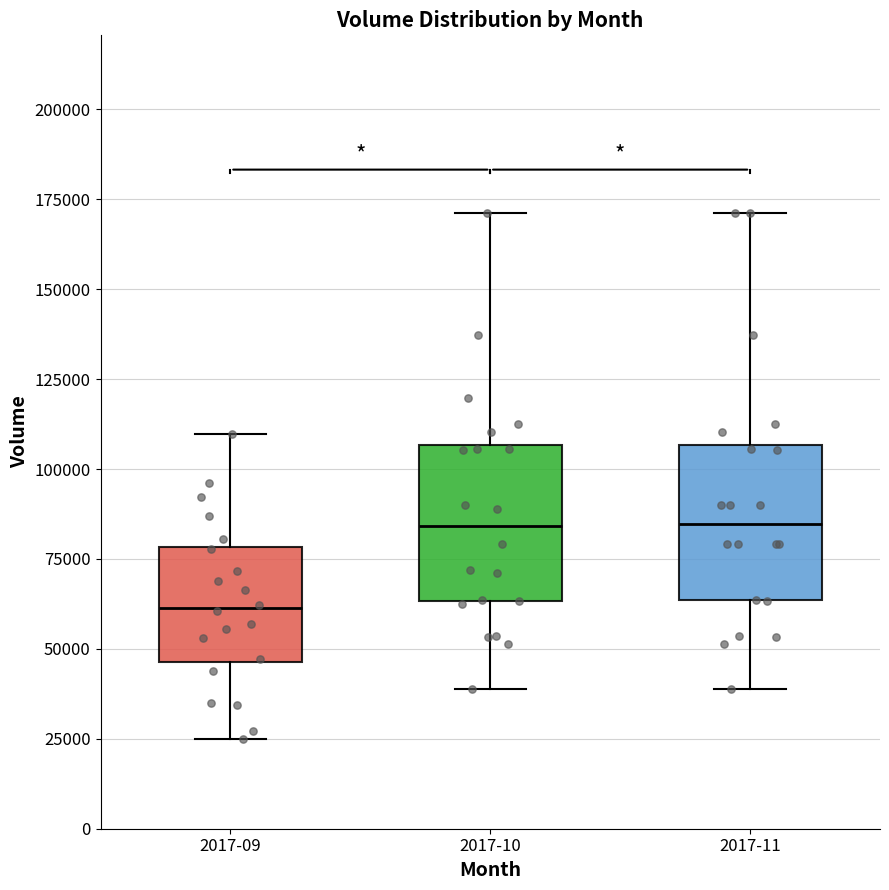

Where does the median line of the box for 2017-11 sit on the y-axis? The values are not printed on the chart, so give them approximately, as read against the axis.

85000